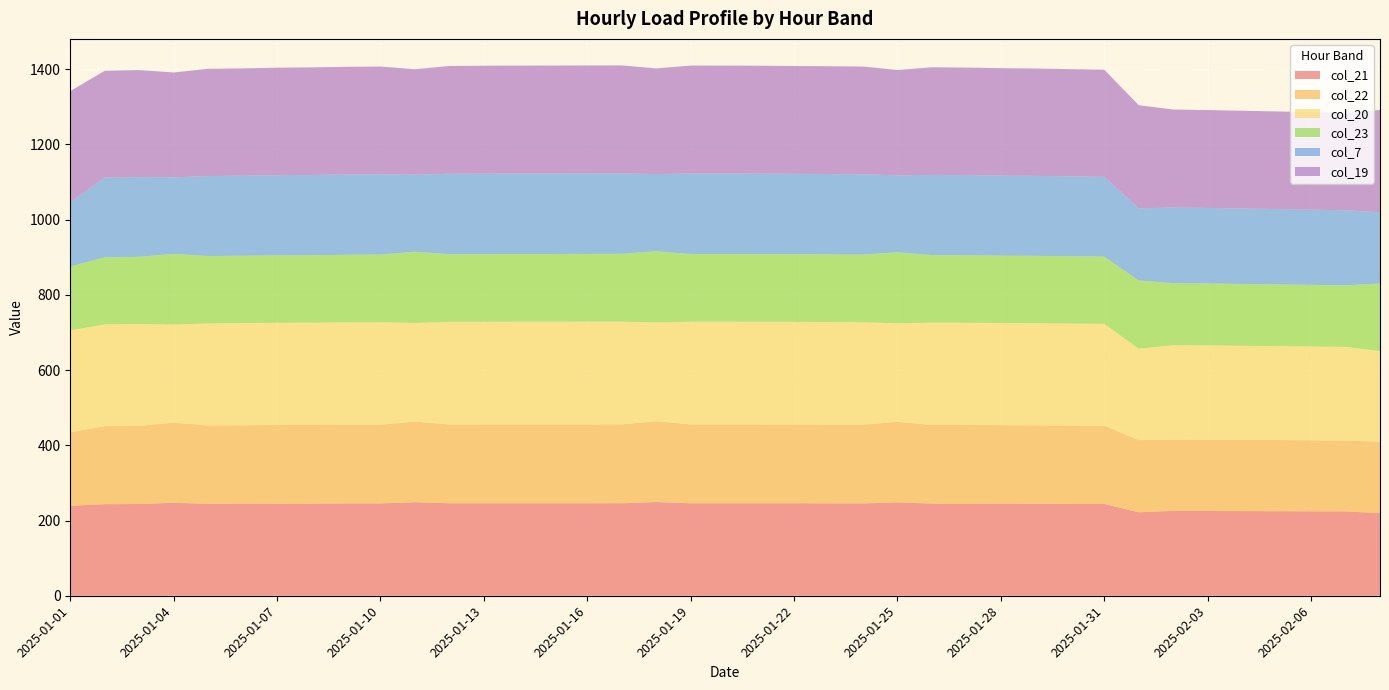

Reading right to left, what are all the values shown in this chart?

col_21: 219.7	224.1	224.4	224.7	225.0	225.4	225.6	221.8	244.0	244.2	244.5	244.6	245.0	245.0	248.3	245.4	245.6	245.8	245.8	245.8	245.8	249.1	245.9	245.8	245.8	245.8	245.8	245.8	248.7	245.4	245.3	245.0	244.9	244.6	244.4	247.1	243.8	243.4	238.9
col_22: 189.9	188.4	188.8	189.2	189.3	189.6	189.7	191.8	208.0	208.3	208.4	208.7	208.8	208.9	214.0	209.2	209.3	209.5	209.6	209.6	209.6	214.7	209.7	209.7	209.6	209.6	209.6	209.5	214.3	209.2	209.2	208.9	208.8	208.5	208.4	213.0	207.9	207.6	195.4
col_20: 240.6	249.0	249.4	249.7	250.1	250.5	250.7	243.0	270.8	271.1	271.5	271.6	271.9	272.1	261.8	272.4	272.7	272.7	272.8	273.1	273.1	262.6	273.1	273.1	273.1	273.1	272.8	272.7	262.2	272.4	272.3	272.0	271.9	271.5	271.2	260.6	270.7	270.3	271.2
col_23: 179.9	163.6	163.9	164.1	164.4	164.6	164.8	181.6	178.7	178.9	179.1	179.2	179.5	179.6	189.0	179.9	179.9	180.0	180.0	180.0	180.0	189.5	180.2	180.2	180.0	180.0	180.0	180.0	189.2	179.9	179.6	179.5	179.3	179.2	179.0	188.1	178.5	178.3	169.5
col_7: 189.5	199.5	199.9	200.3	200.6	200.7	201.1	191.5	212.2	212.4	212.6	212.8	213.0	213.1	204.4	213.4	213.5	213.6	213.8	213.8	213.9	205.0	213.9	213.9	213.9	213.8	213.8	213.7	204.7	213.4	213.4	213.1	213.0	212.7	212.6	203.4	212.0	211.8	170.6
col_19: 271.7	258.8	259.1	259.5	259.9	260.3	260.6	274.3	284.6	285.0	285.4	285.6	285.8	286.1	280.1	286.5	286.6	286.6	286.9	287.0	287.0	280.9	287.0	287.0	287.0	287.0	286.9	286.6	280.5	286.5	286.2	286.1	285.8	285.4	285.2	278.8	284.5	284.1	295.8